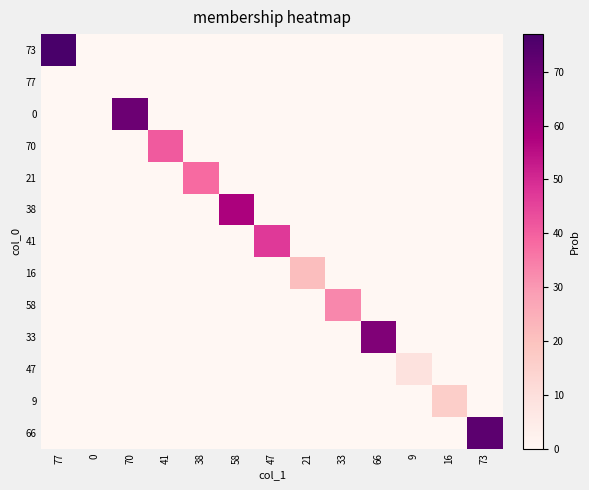

At how many categories does at least one series exceed 59?

4